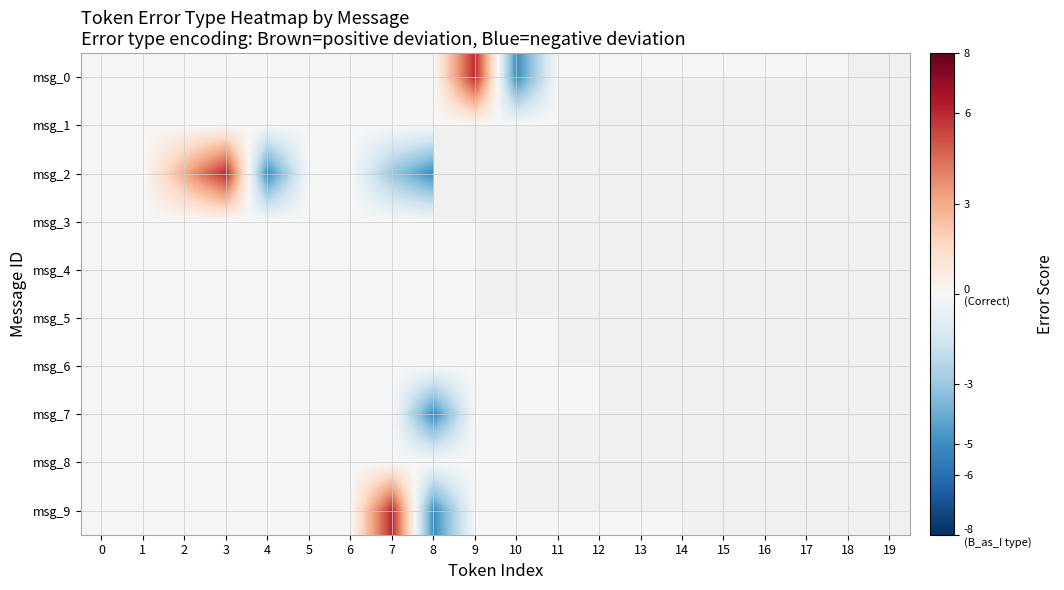

True or false: msg_7 has a value of -3.5 at 7.

False